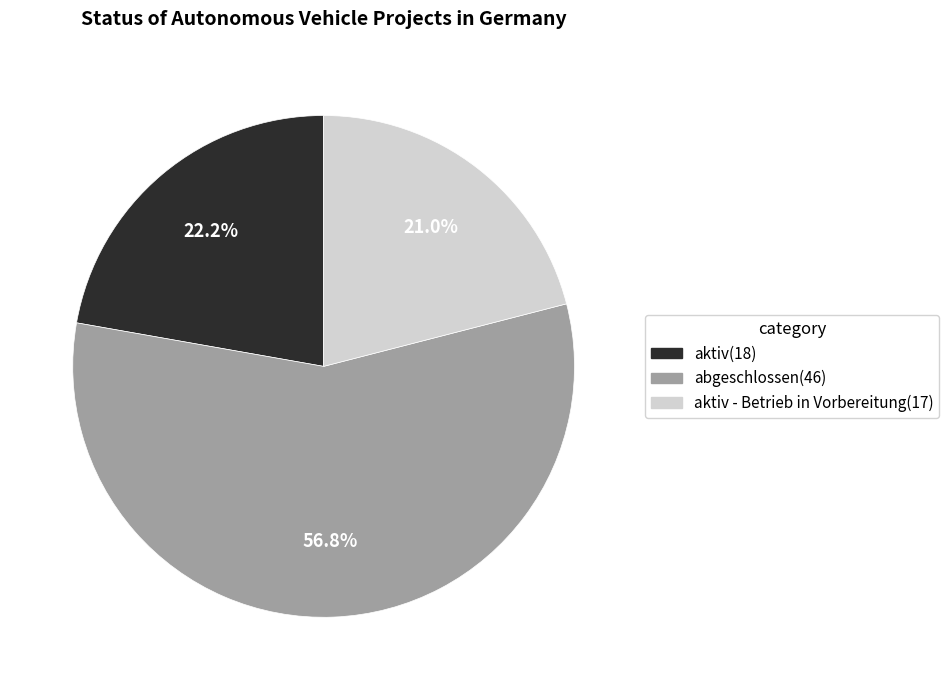

Count the number of slices in the pie.

3